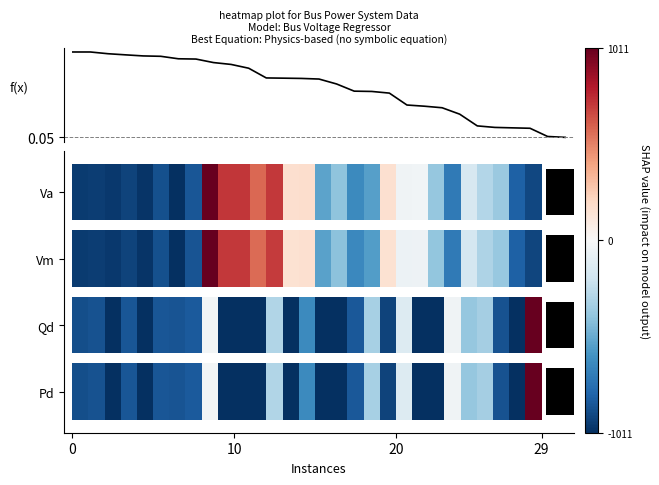

Reading right to left, list all the values displayed in this chart.

0.0	0.1	0.2	0.2	0.2	0.2	0.3	0.4	0.4	0.4	0.5	0.6	0.6	0.6	0.7	0.7	0.7	0.7	0.8	0.9	0.9	0.9	0.9	1.0	1.0	1.0	1.0	1.0	1.0